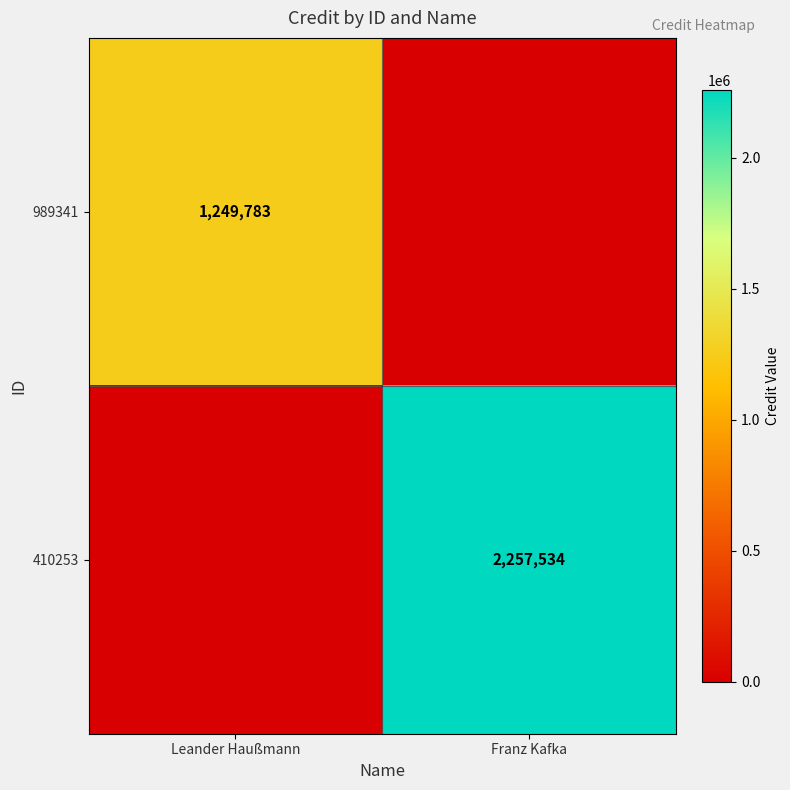

True or false: 410253 has a value of 2257534 at Franz Kafka.

True